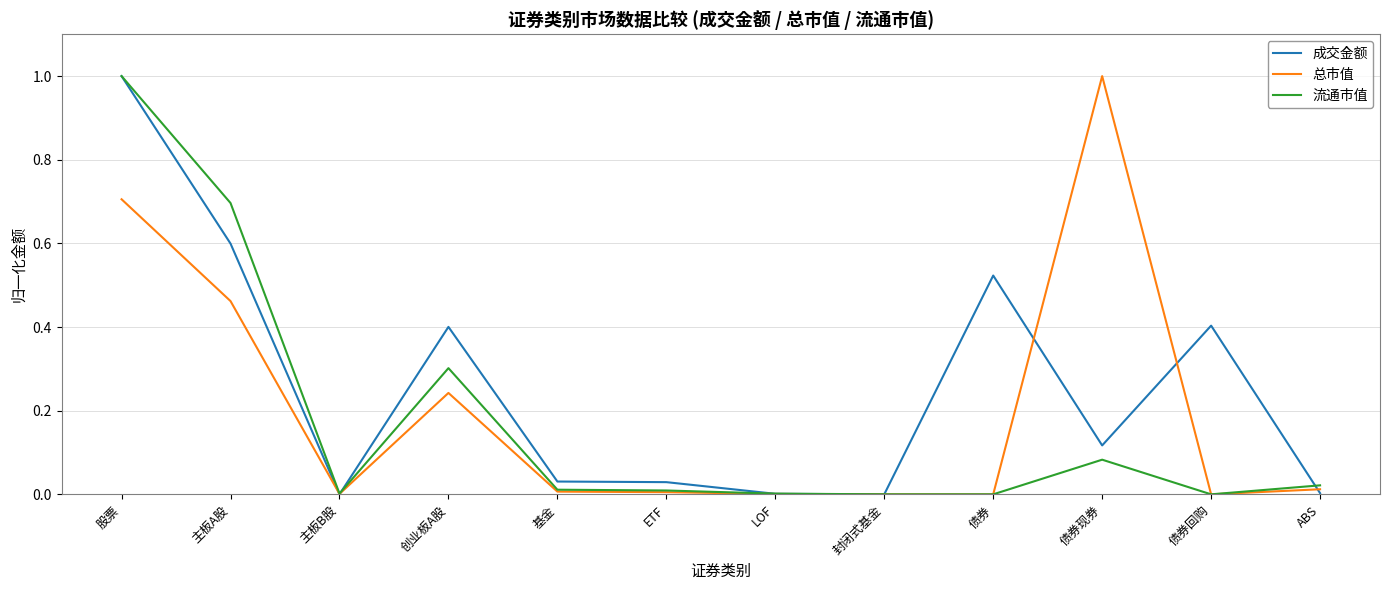

Is the value of 总市值 at 债券回购 greater than the value of 流通市值 at 主板A股?

No